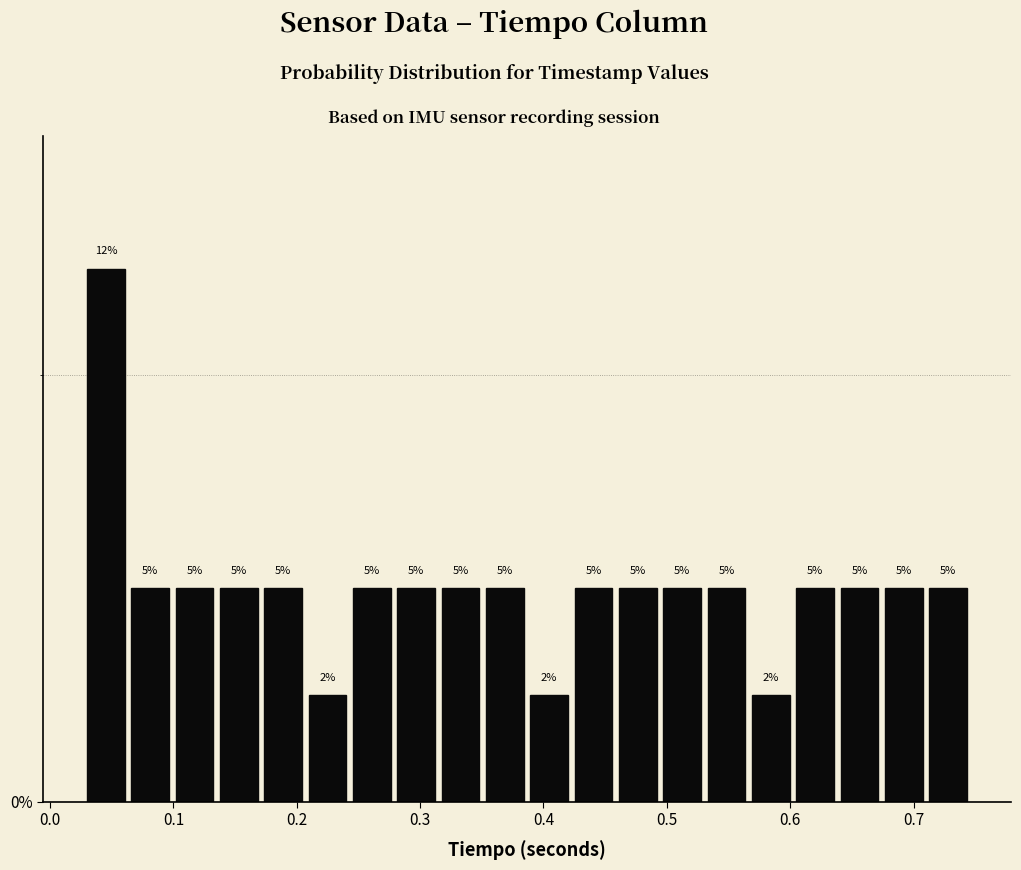

Read against the x-axis, roughly where is the centre of the tallest bar?

0.05